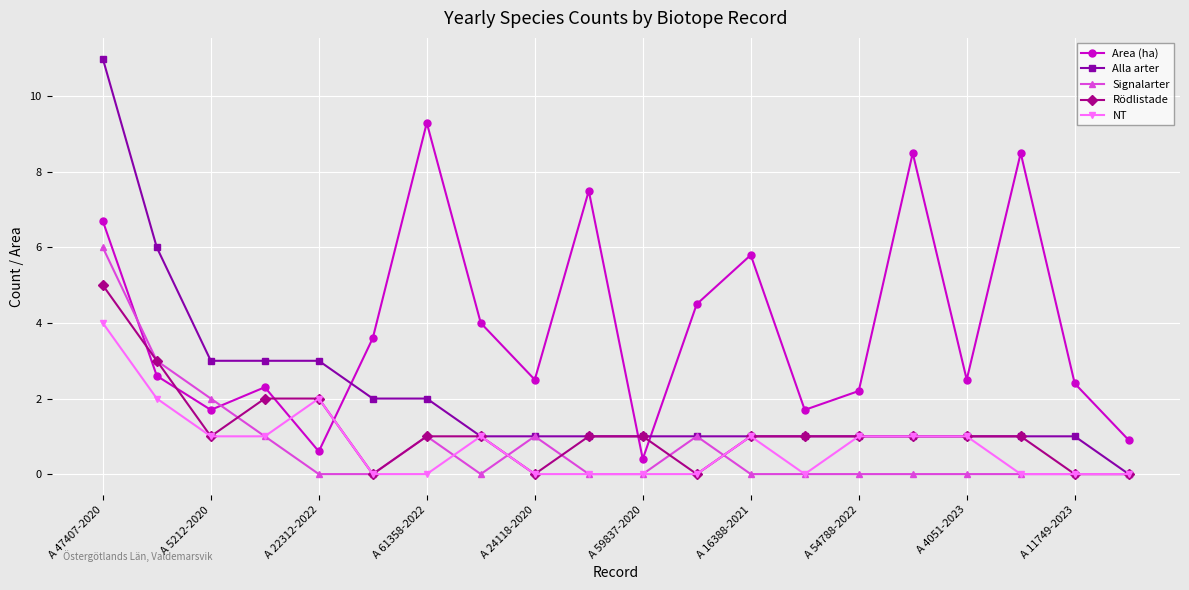

Which series has the largest total across all categories?

Area (ha)